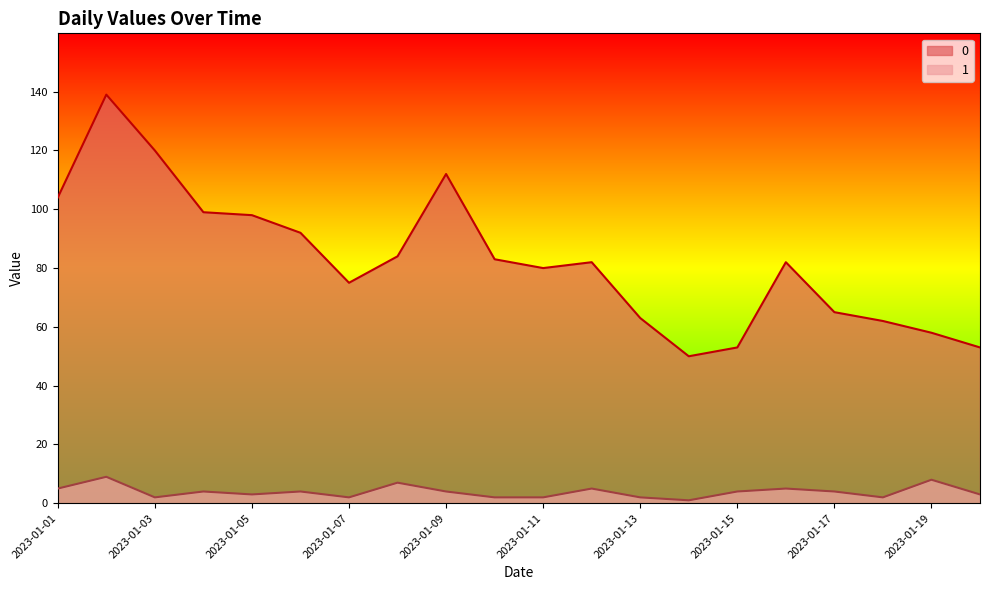

How many lines are shown in the chart?

2